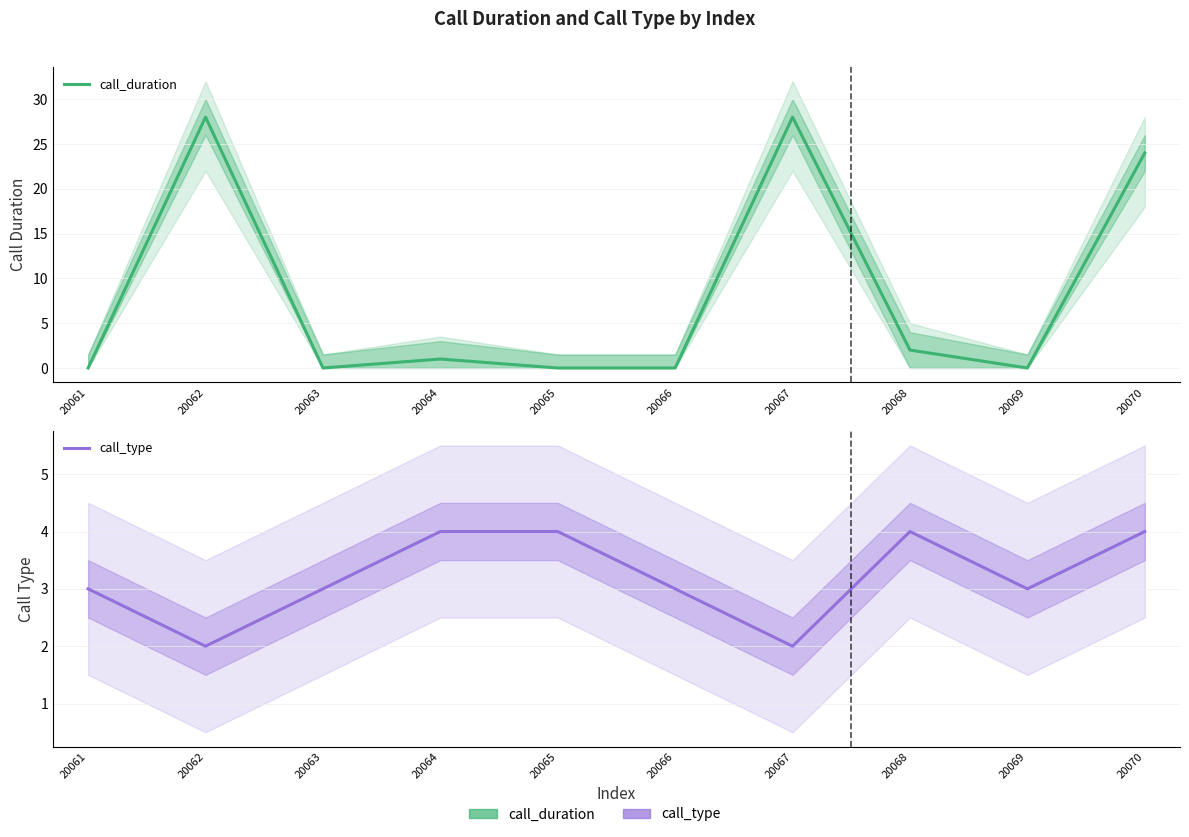

True or false: call_type has more than 1 interior local peaks.

False